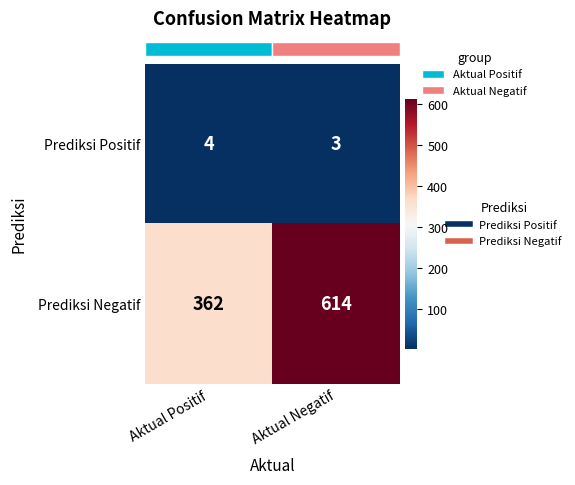

Which series has the largest total across all categories?

Prediksi Negatif